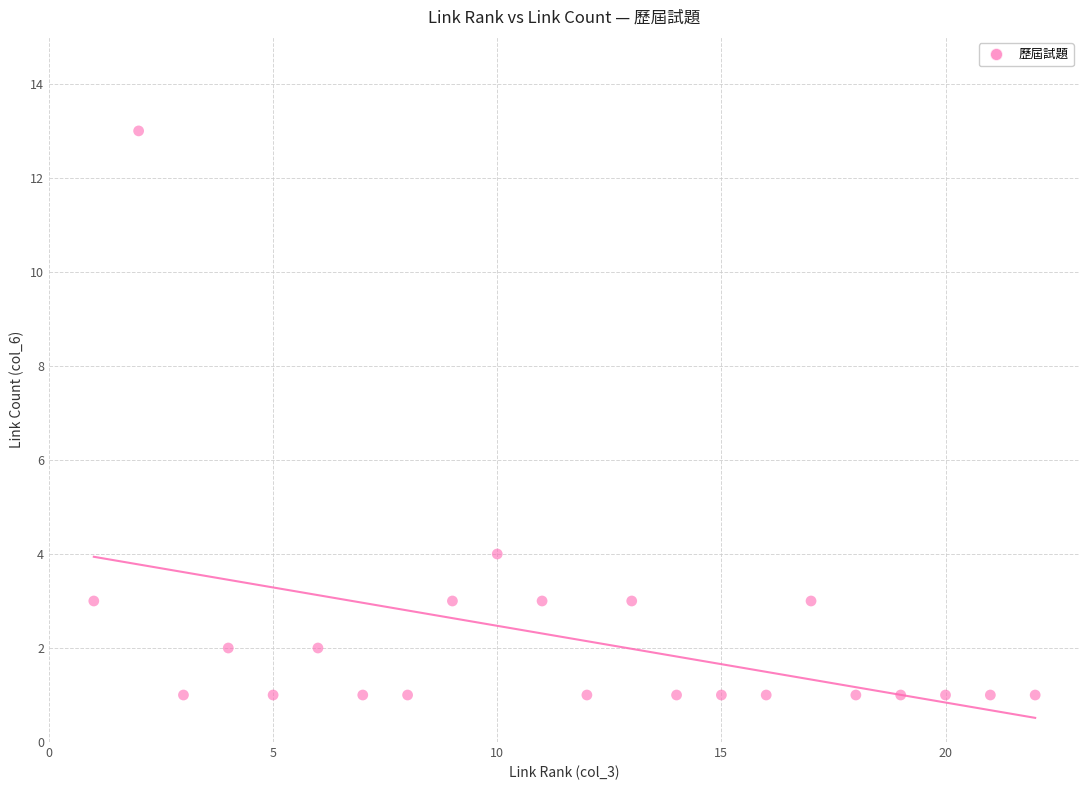

What is the range of Y values (max minus min)?

12